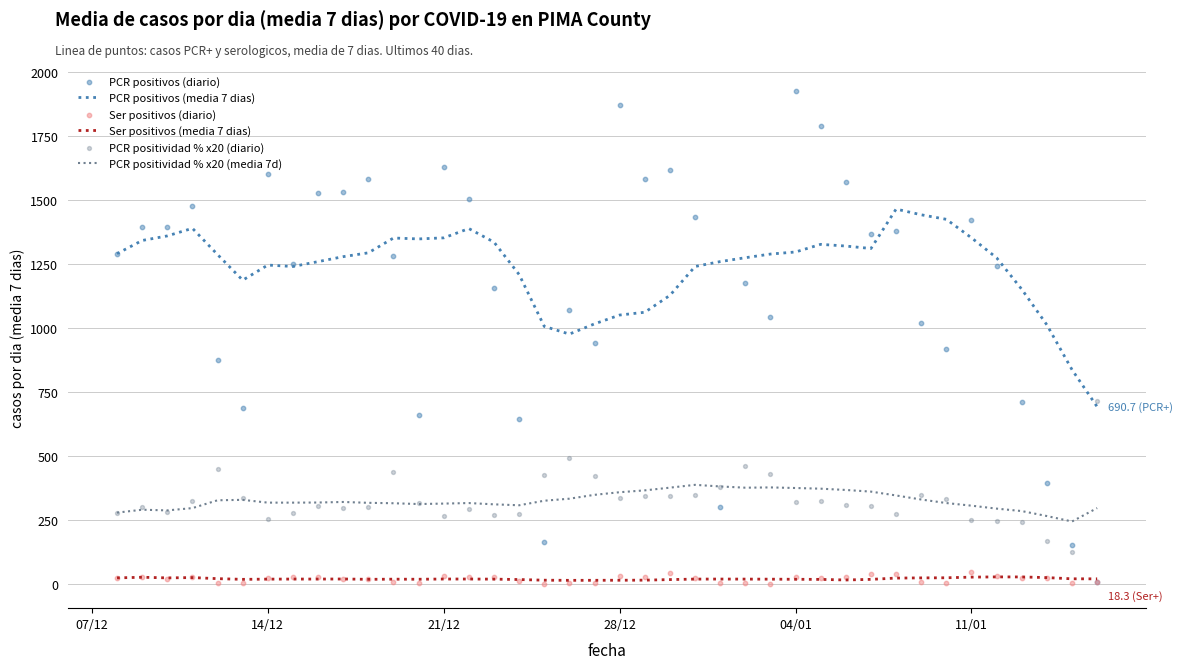

What is the highest value of the PCR positividad % x20 (media 7d) series?

385.6